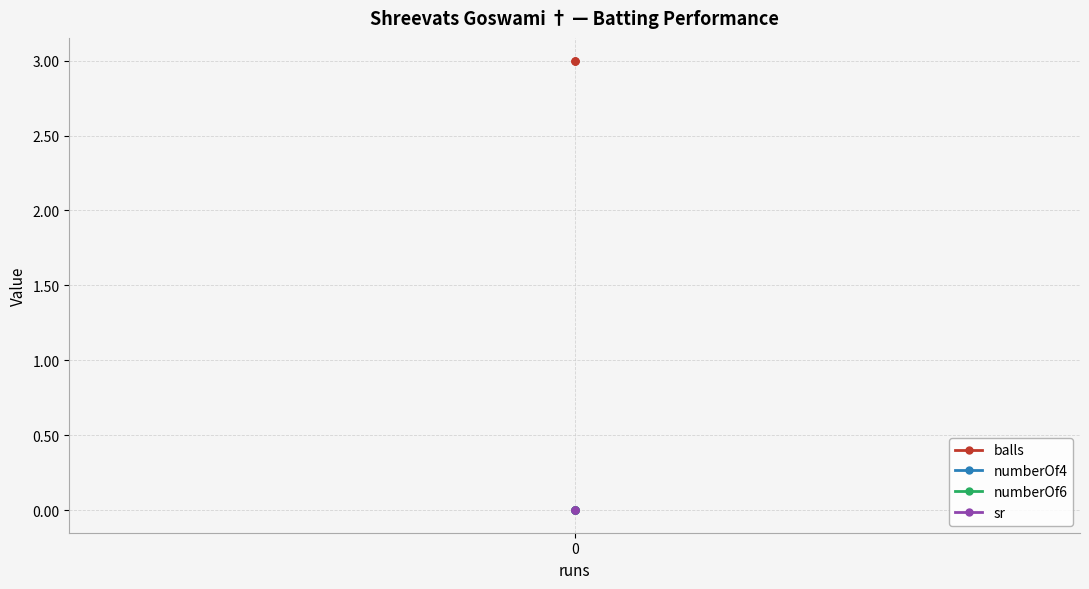

Rank the series by their maximum value, from lowest to highest.

numberOf4, numberOf6, sr, balls